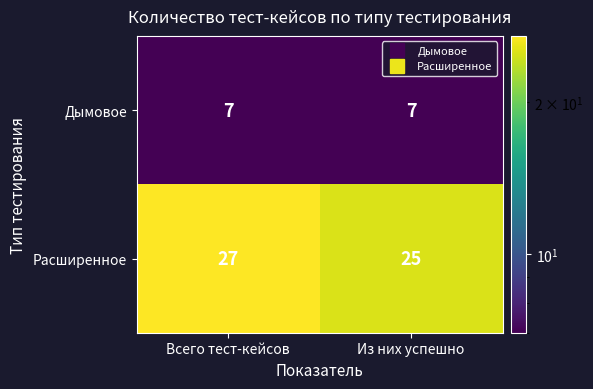

Is it true that Дымовое equals 7 at Из них успешно?

True